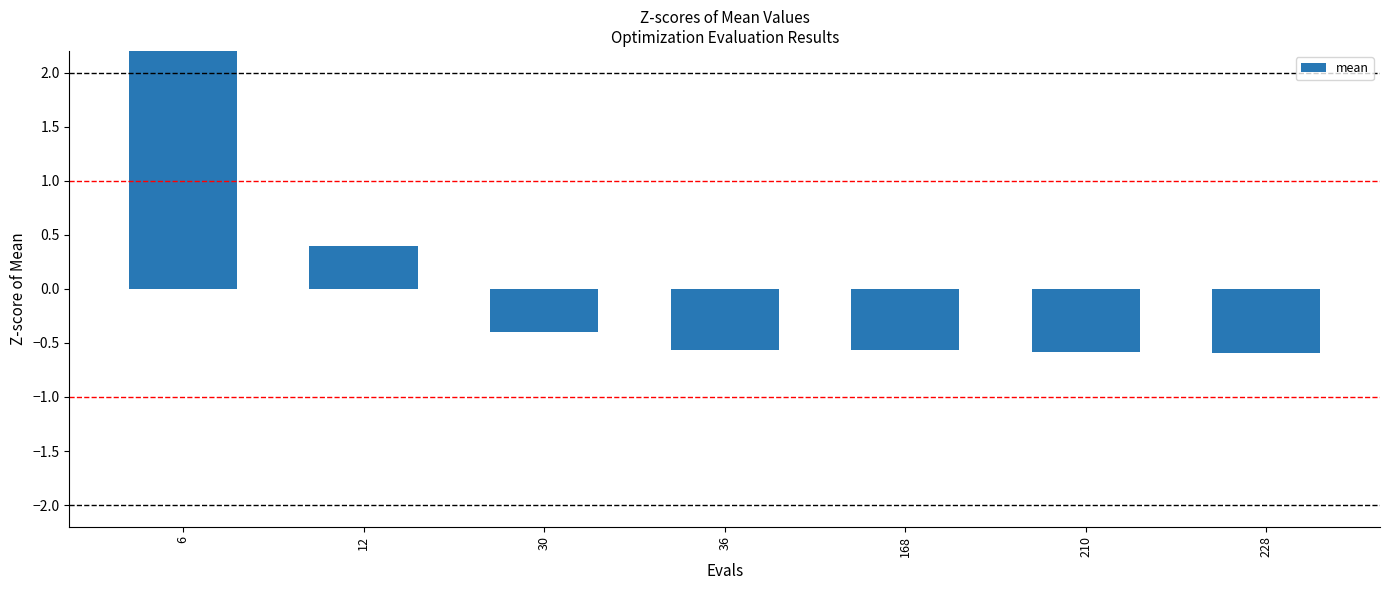

Count the number of categories in the chart.

7